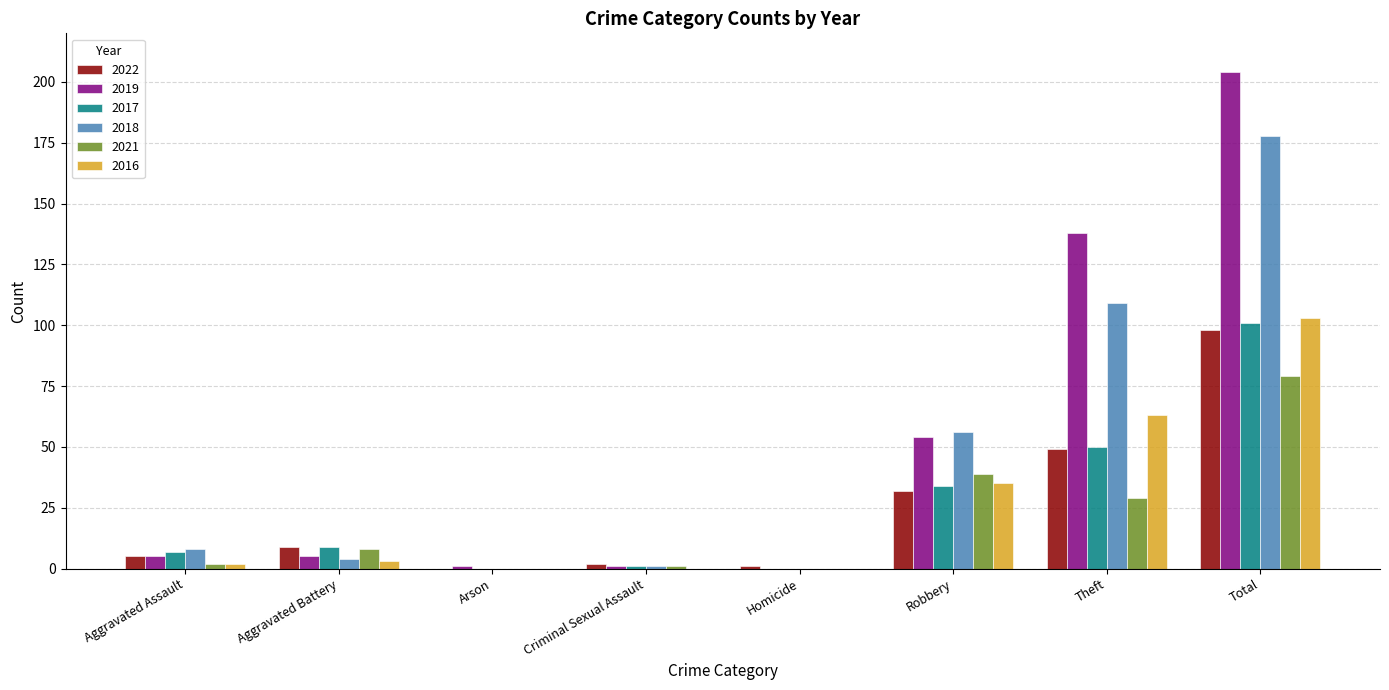

What are all the series names shown in the legend?

2022, 2019, 2017, 2018, 2021, 2016